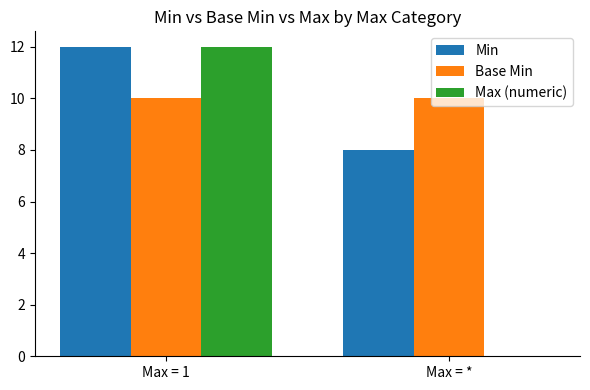

Are the bars grouped side by side (vs. stacked)?

Yes